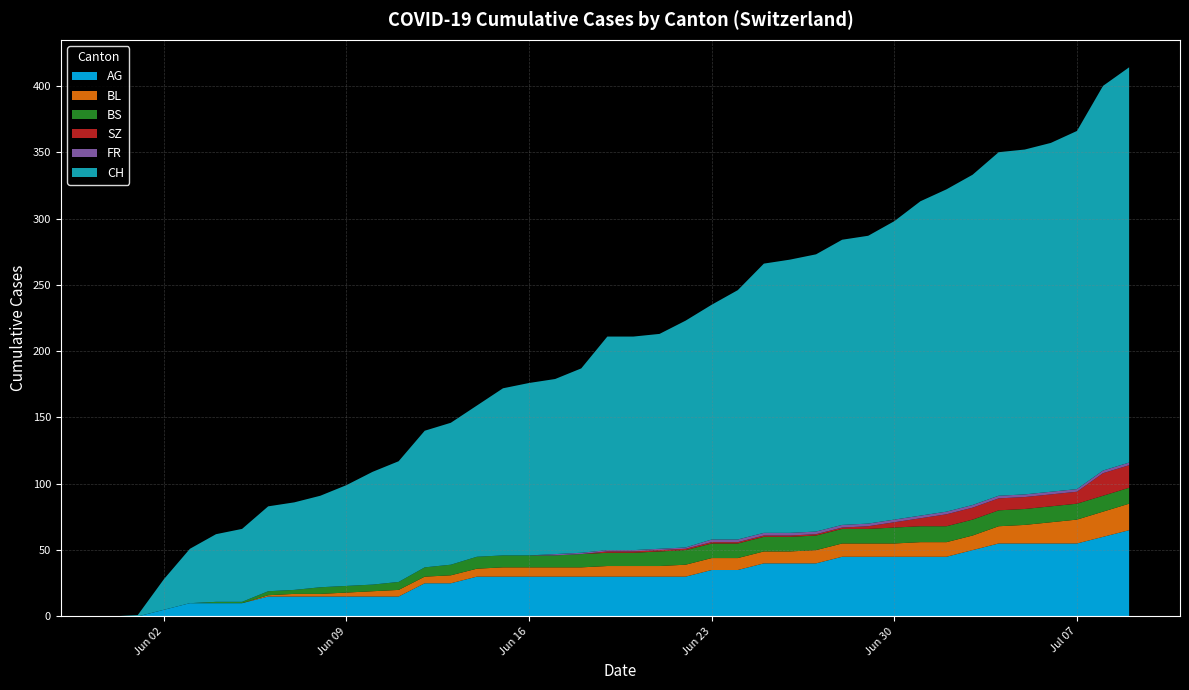

Reading right to left, extract all data points from this chart.

AG: 39=65	38=60	37=55	36=55	35=55	34=55	33=50	32=45	31=45	30=45	29=45	28=45	27=40	26=40	25=40	24=35	23=35	22=30	21=30	20=30	19=30	18=30	17=30	16=30	15=30	14=30	13=25	12=25	11=15	10=15	9=15	8=15	7=15	6=15	5=10	4=10	3=10	2=5	1=0	0=0
BL: 39=20	38=19	37=18	36=16	35=14	34=13	33=11	32=11	31=11	30=10	29=10	28=10	27=10	26=9	25=9	24=9	23=9	22=9	21=8	20=8	19=8	18=7	17=7	16=7	15=7	14=6	13=6	12=5	11=5	10=4	9=3	8=2	7=2	6=1	5=0	4=0	3=0	2=0	1=0	0=0
BS: 39=12	38=12	37=12	36=12	35=12	34=12	33=12	32=12	31=12	30=12	29=11	28=11	27=11	26=11	25=11	24=11	23=11	22=11	21=11	20=10	19=10	18=10	17=9	16=9	15=9	14=9	13=8	12=7	11=6	10=5	9=5	8=5	7=3	6=3	5=1	4=1	3=0	2=0	1=0	0=0
SZ: 39=17	38=17	37=9	36=9	35=9	34=9	33=9	32=9	31=6	30=4	29=2	28=1	27=1	26=1	25=1	24=1	23=1	22=1	21=1	20=1	19=1	18=0	17=0	16=0	15=0	14=0	13=0	12=0	11=0	10=0	9=0	8=0	7=0	6=0	5=0	4=0	3=0	2=0	1=0	0=0
FR: 39=2	38=2	37=2	36=2	35=2	34=2	33=2	32=2	31=2	30=2	29=2	28=2	27=2	26=2	25=2	24=2	23=2	22=1	21=1	20=1	19=1	18=1	17=1	16=0	15=0	14=0	13=0	12=0	11=0	10=0	9=0	8=0	7=0	6=0	5=0	4=0	3=0	2=0	1=0	0=0
CH: 39=298	38=290	37=270	36=263	35=260	34=259	33=249	32=243	31=237	30=225	29=217	28=215	27=209	26=206	25=203	24=188	23=177	22=171	21=162	20=161	19=161	18=139	17=132	16=130	15=126	14=114	13=107	12=103	11=91	10=85	9=76	8=69	7=66	6=64	5=55	4=51	3=41	2=23	1=1	0=0